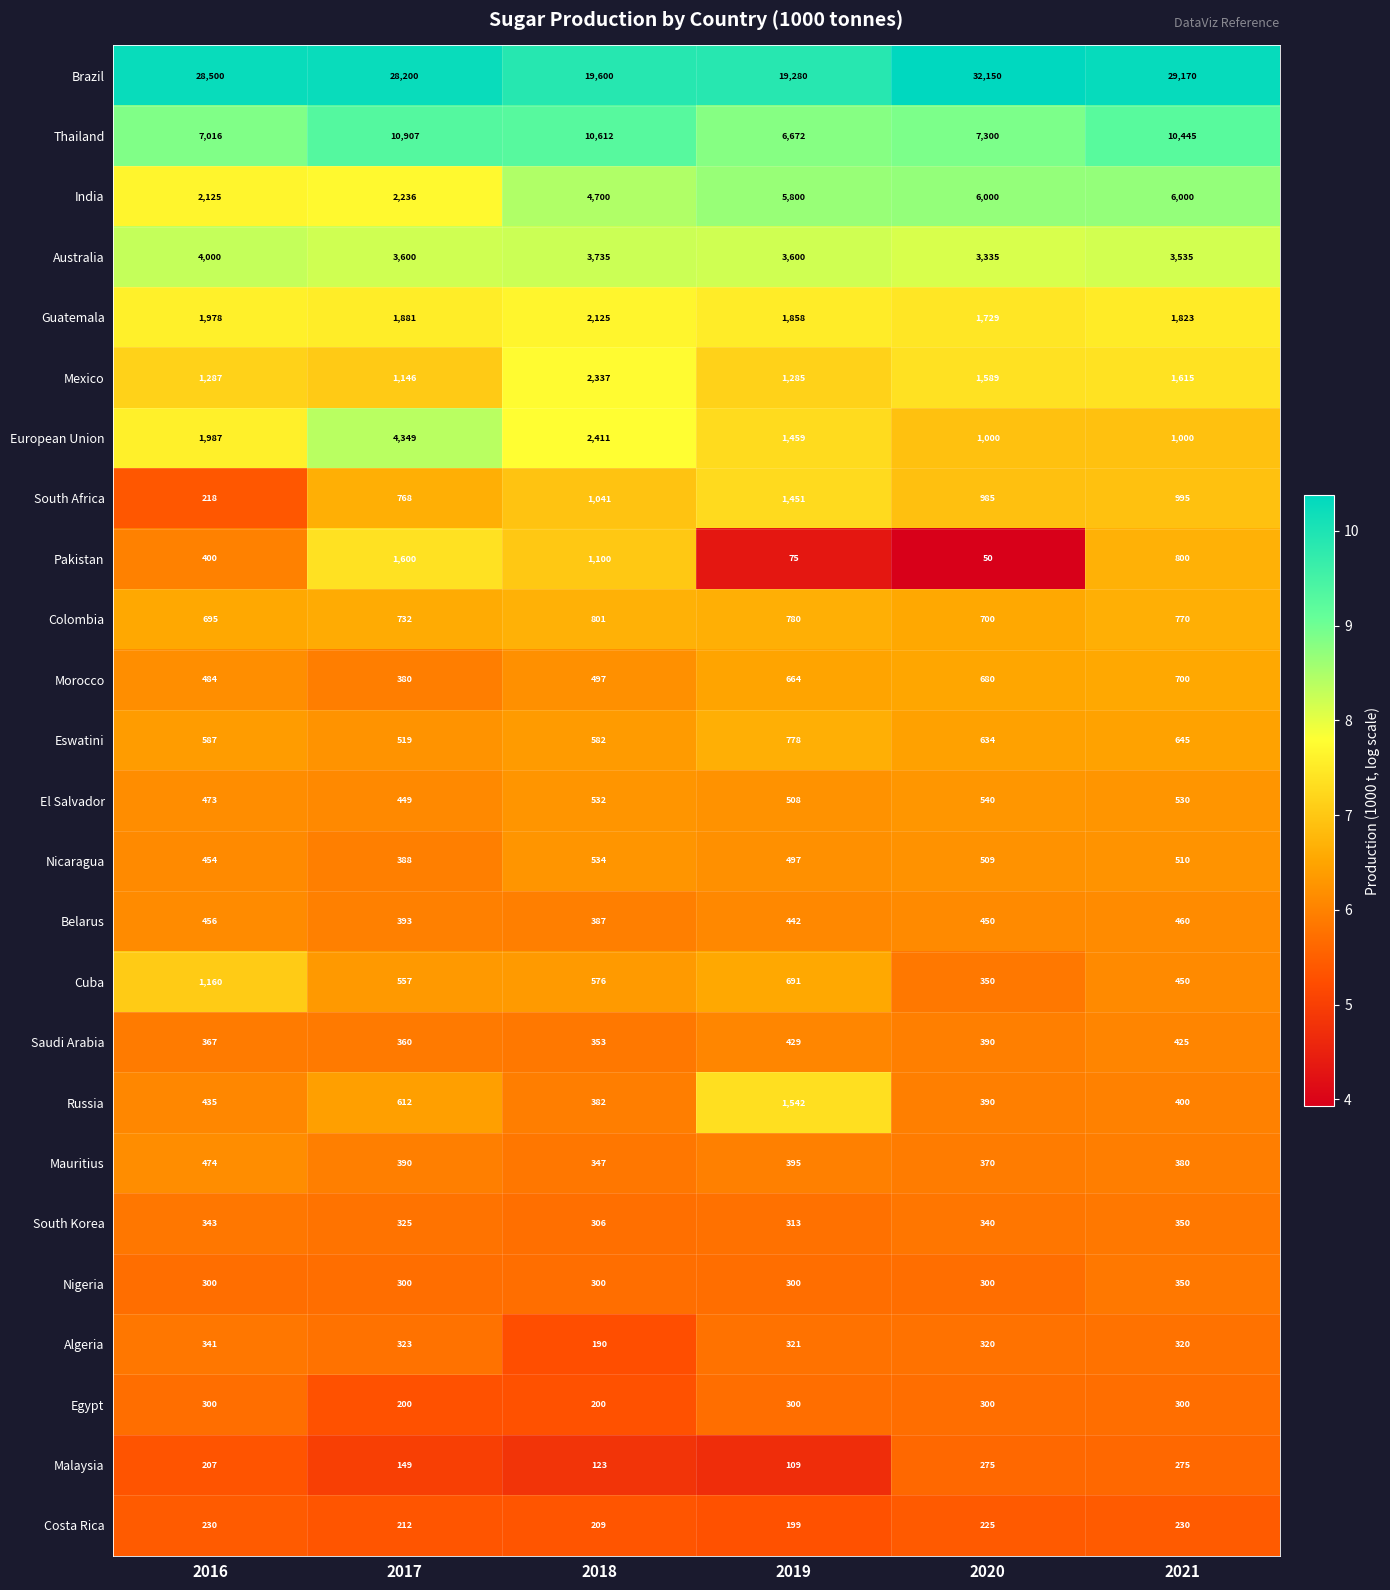

At which category is the sum across all series the highest?

2021